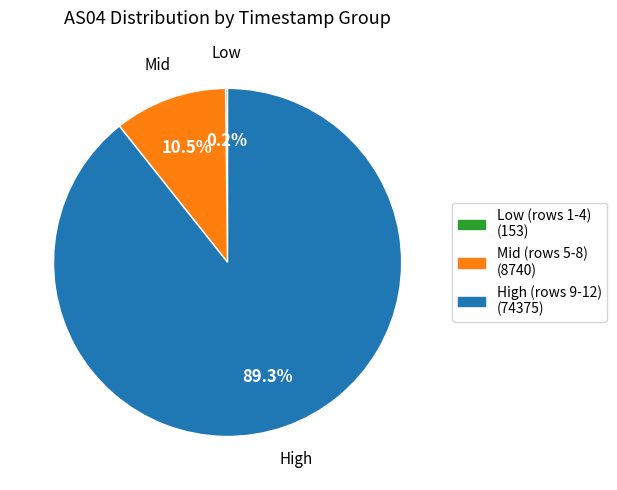

Is there a majority slice in this chart?

Yes